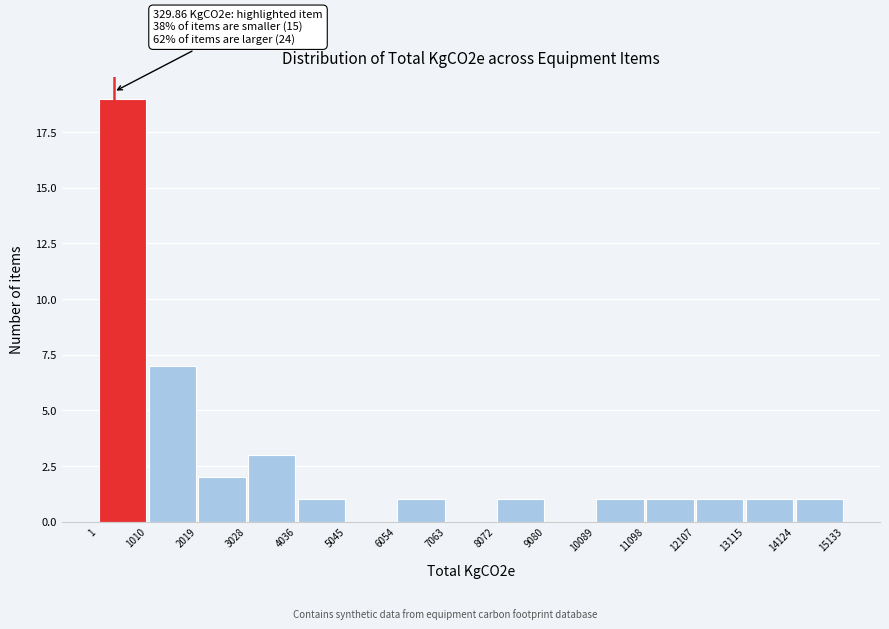

Over which range of the x-axis is the bar tallest?

1 to 1010